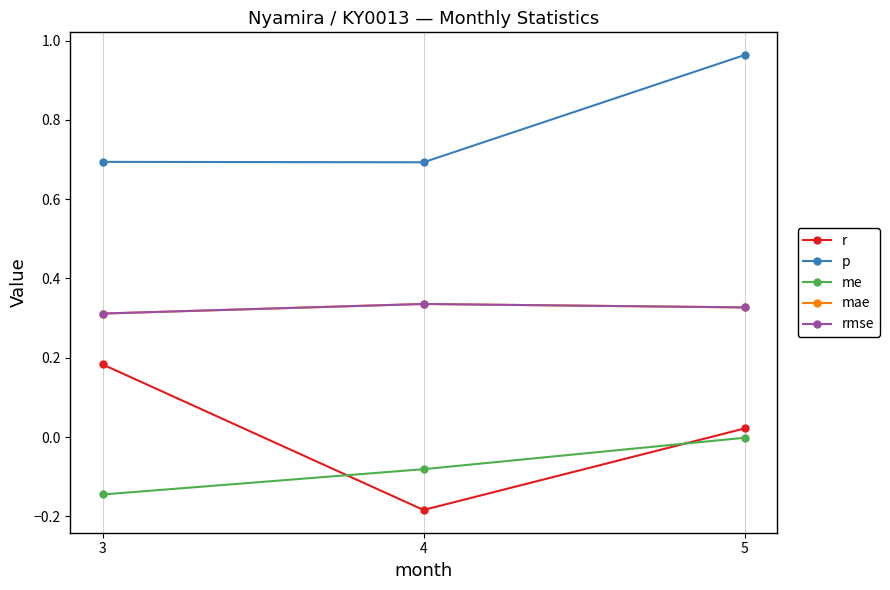

How many lines are shown in the chart?

5